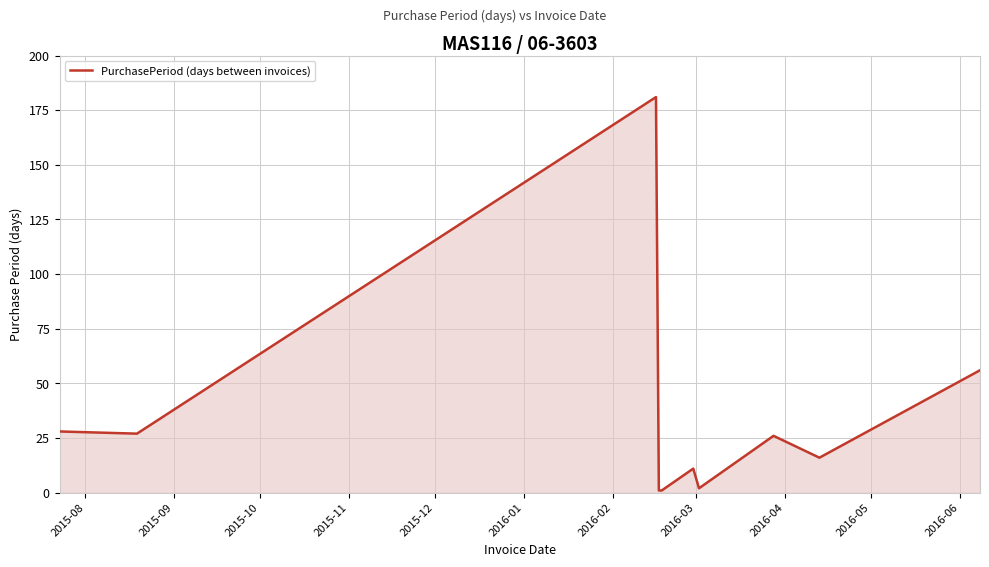

What is the greatest value displayed?

181